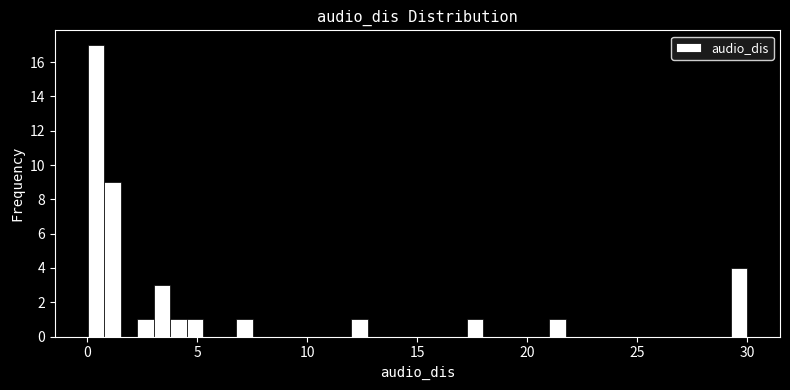

Around what value on the x-axis is the tallest bar? Give the approximate position of its centre, as read against the axis.

0.5